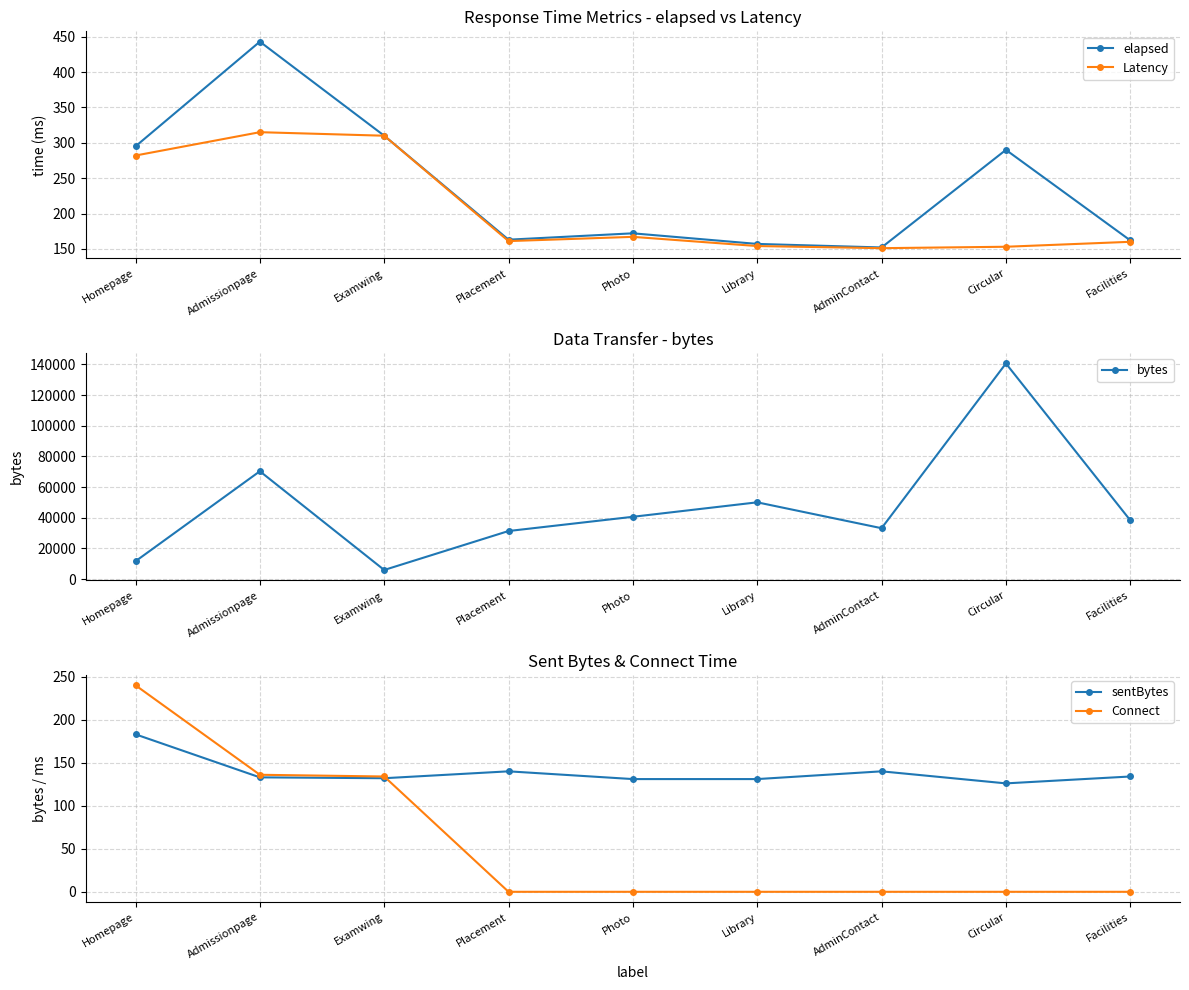

What is the sum of the Latency values at Library and Circular?

307